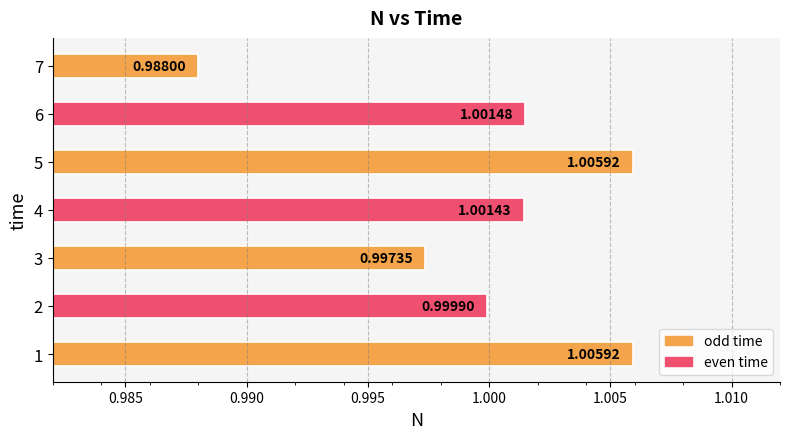

What is the sum of the values at 6 and 4?

2.0